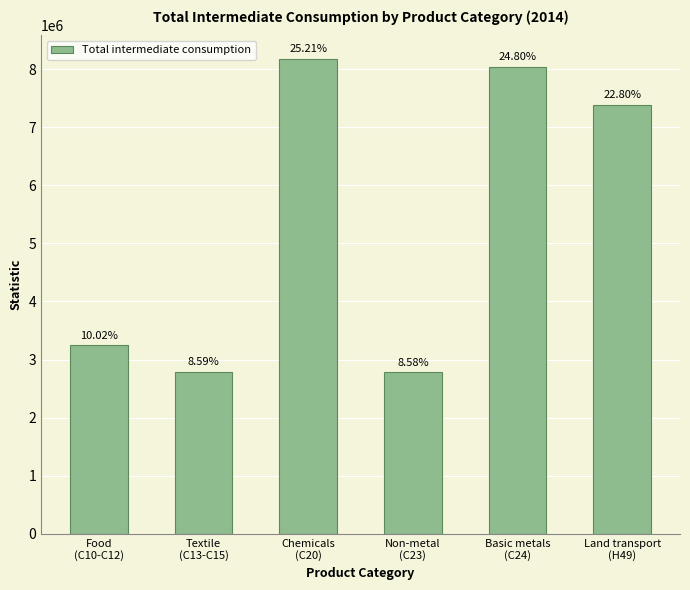

What position from the right is Chemicals
(C20)?

4